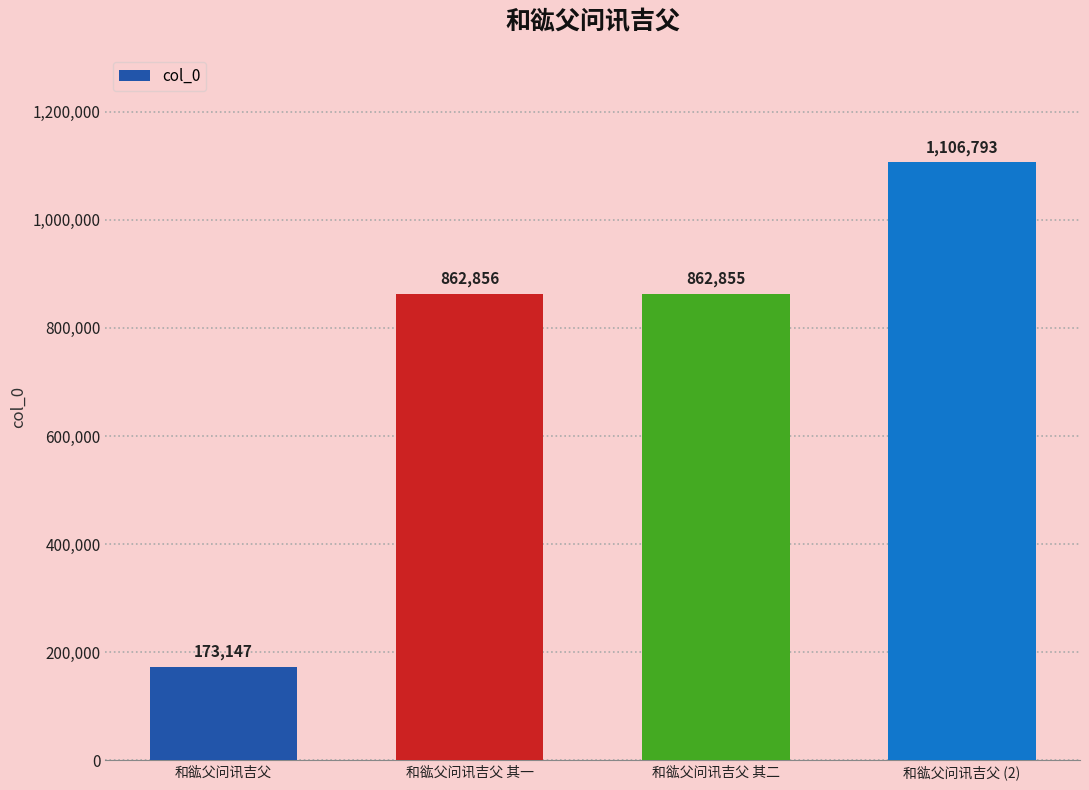

What value does the data have at 和谹父问讯吉父 (2)?

1106793